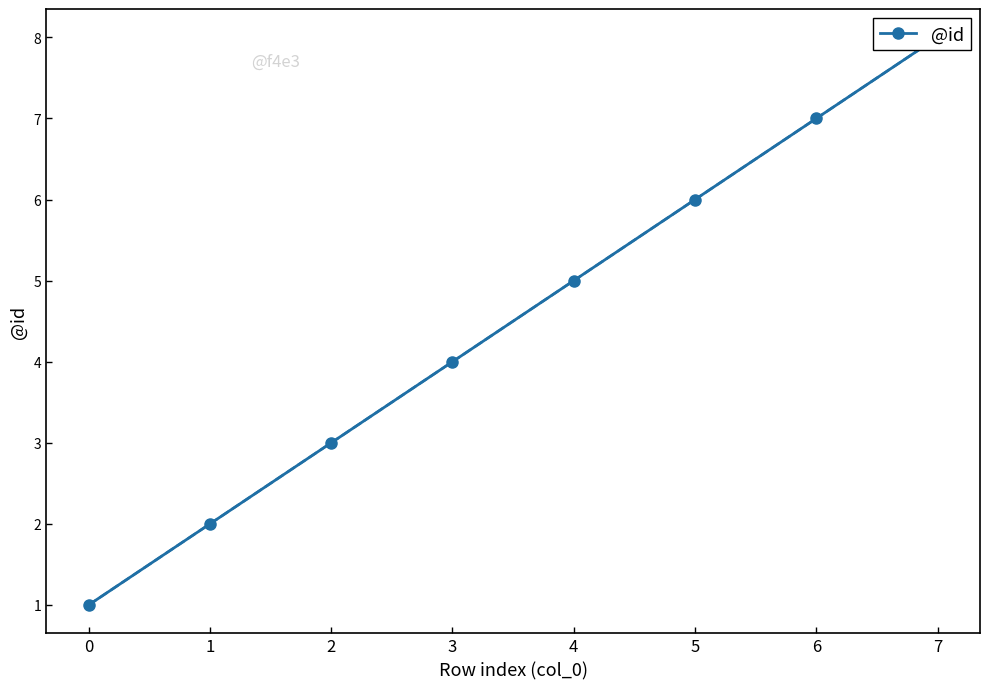

Which category has the highest value across all series?

7